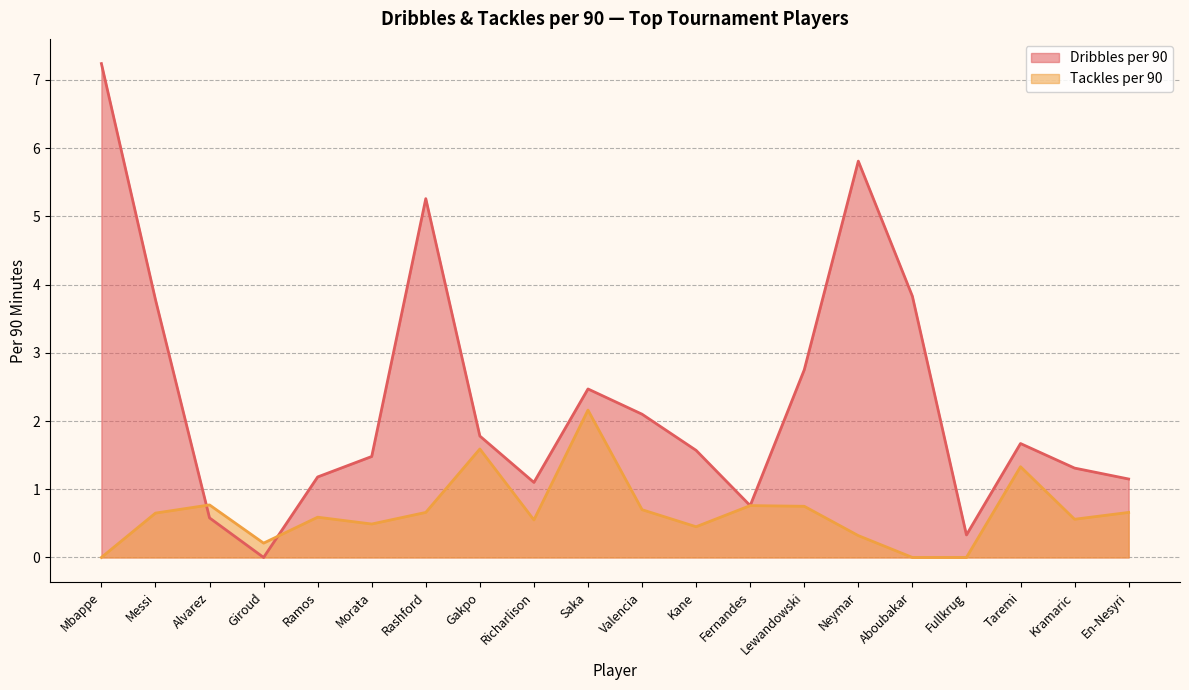

At En-Nesyri, list the series in order from smallest to largest.

Tackles per 90, Dribbles per 90